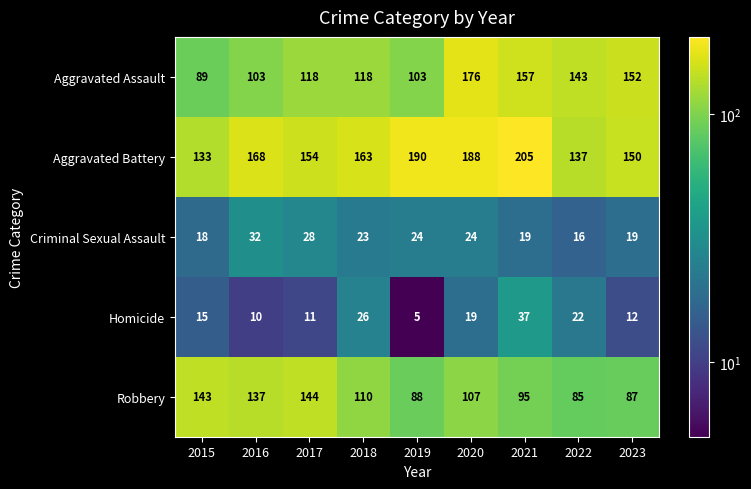

What is the sum of all Robbery values?

996